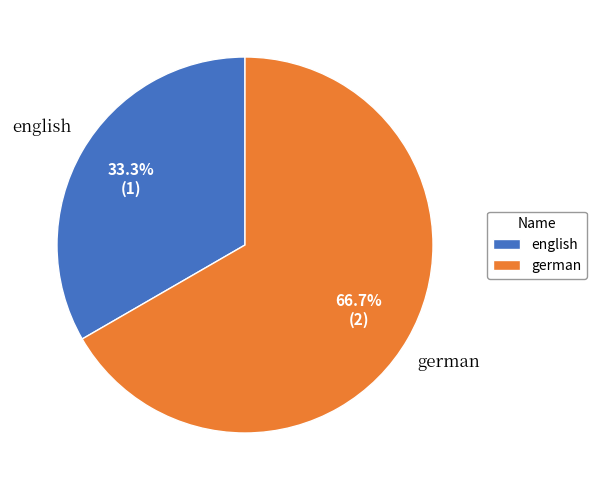

To the nearest percent, what is the combined percentage of german and english?

100%